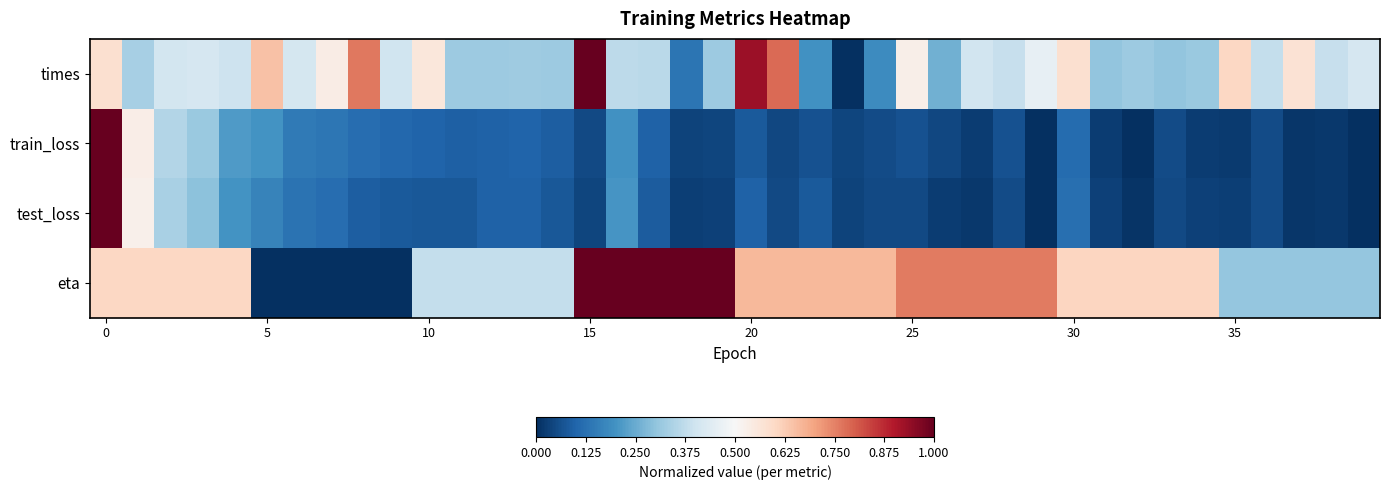

Count the number of data series in this chart.

4